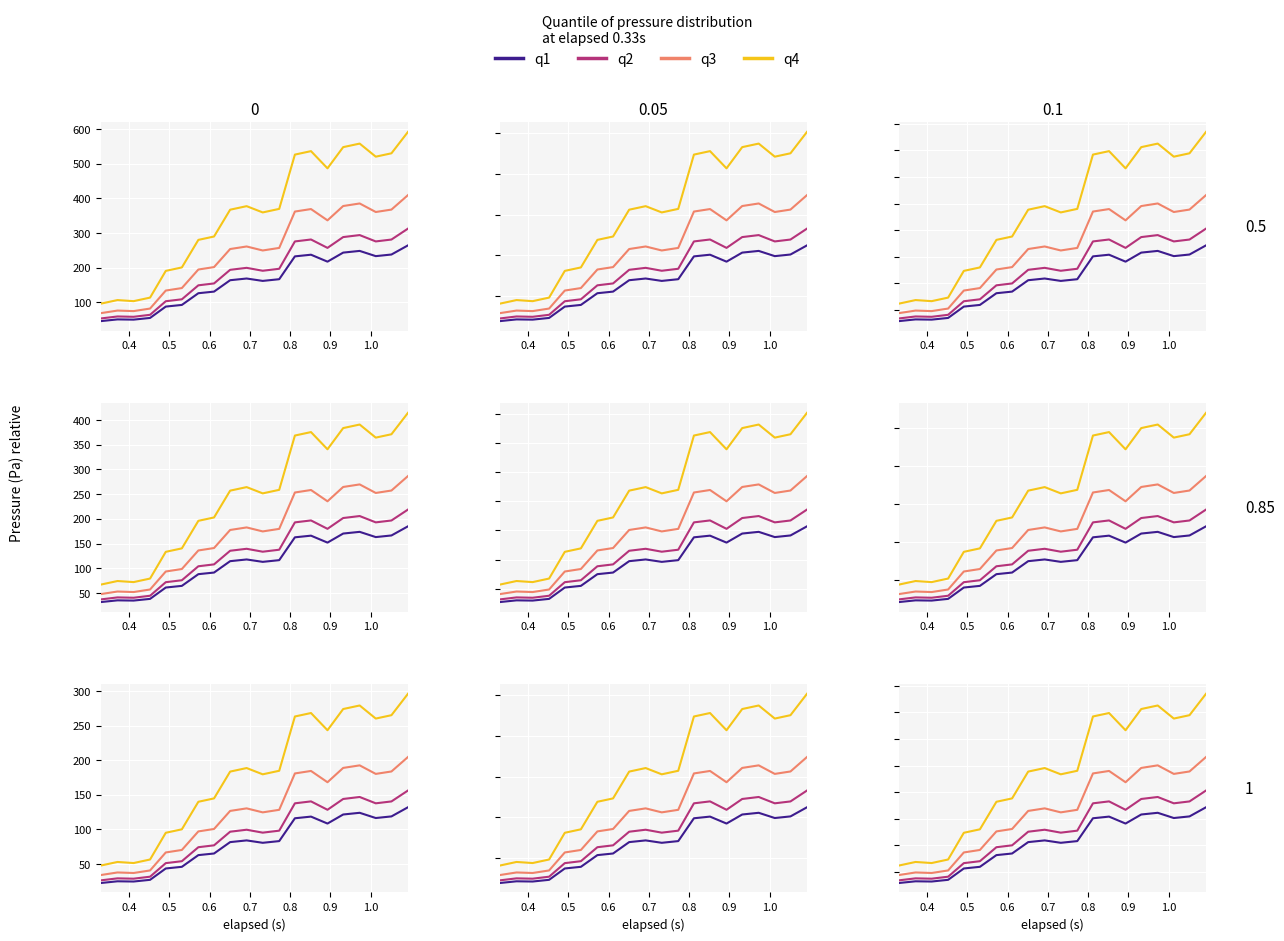

Which series has the largest total across all categories?

q4